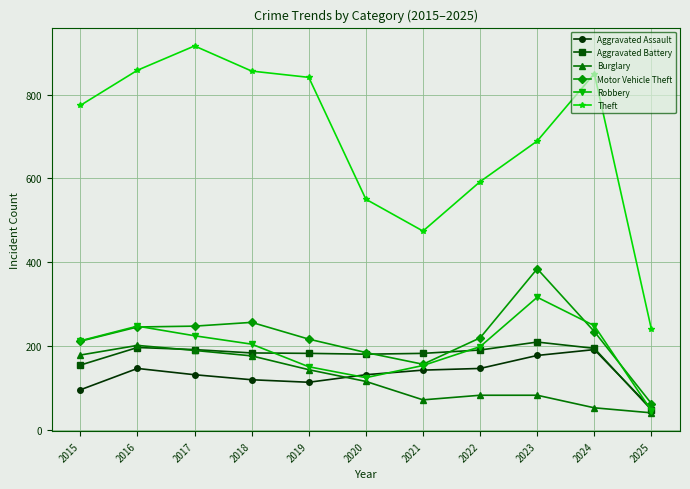

What is the total value across all series at 2025?

483